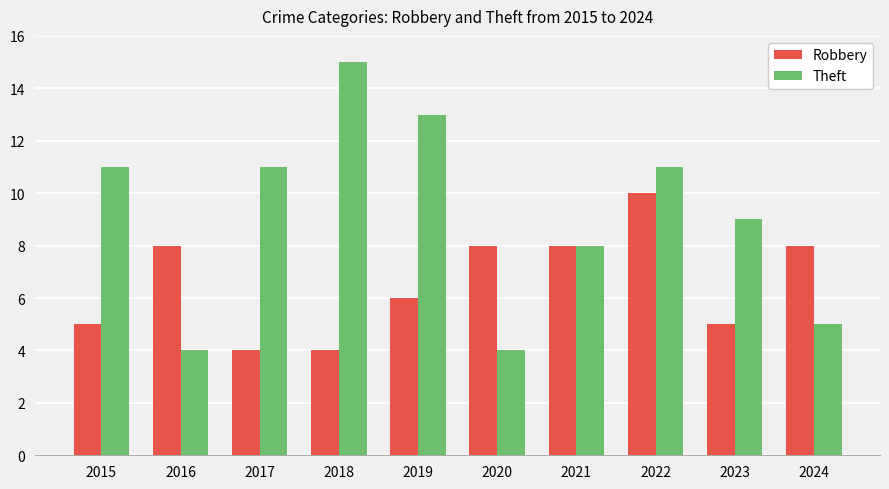

Read the Theft value at 2022.

11